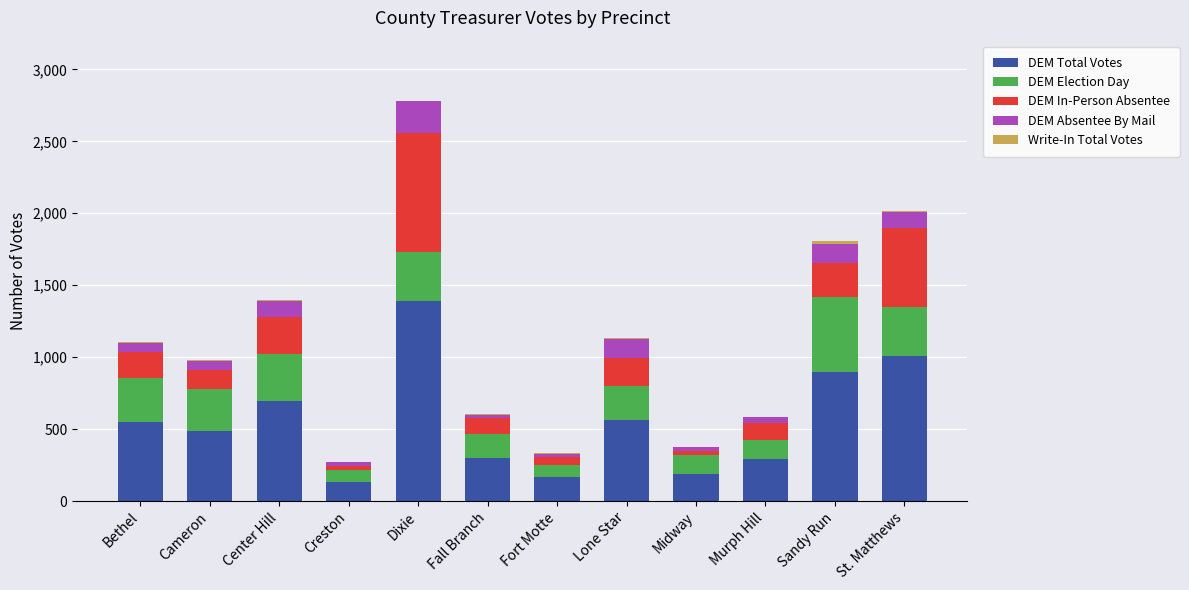

What is the maximum value for DEM Total Votes?

1389